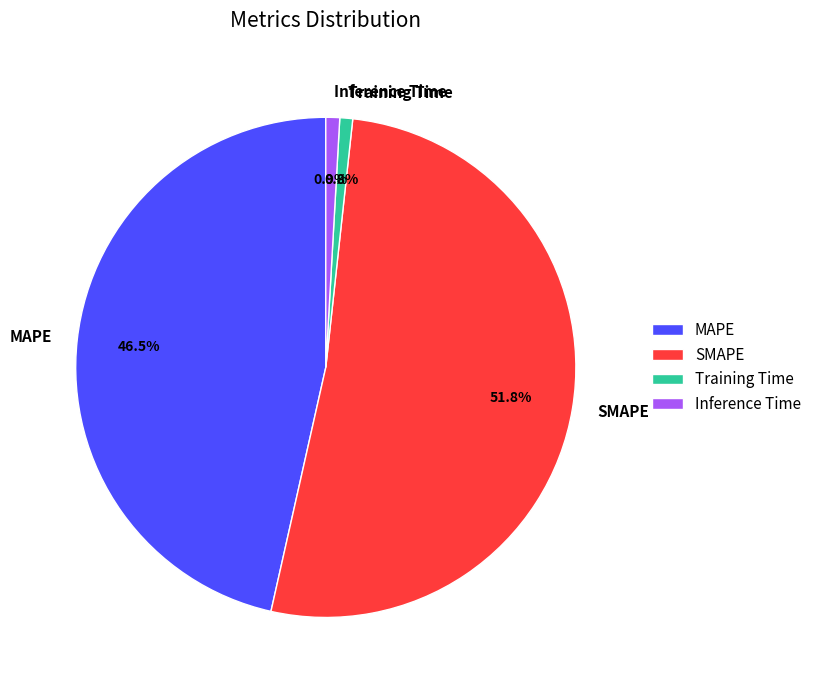

How many slices are in this pie chart?

4